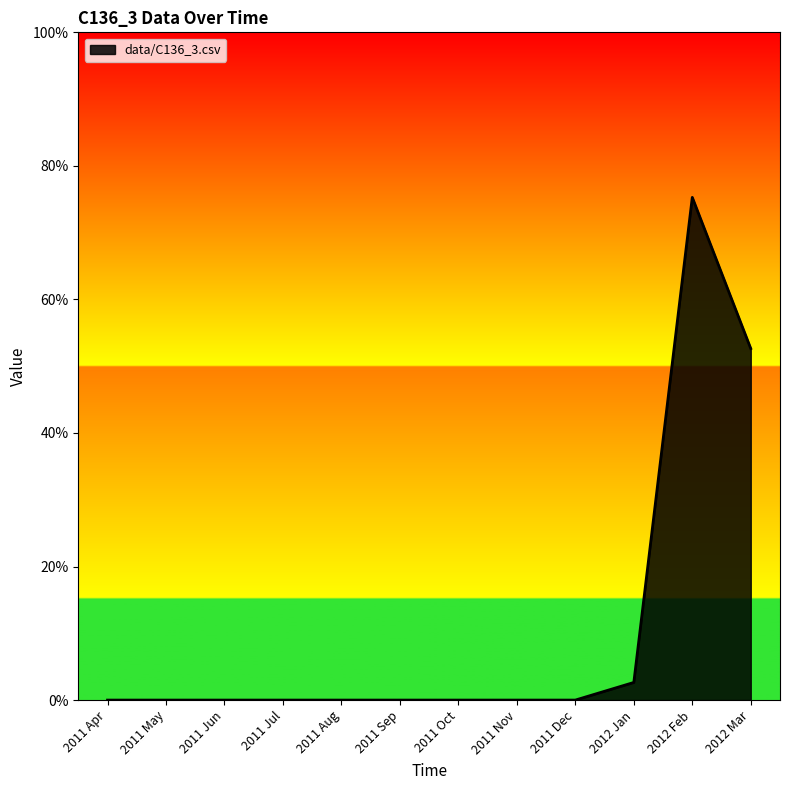

What is the greatest value displayed?

0.8